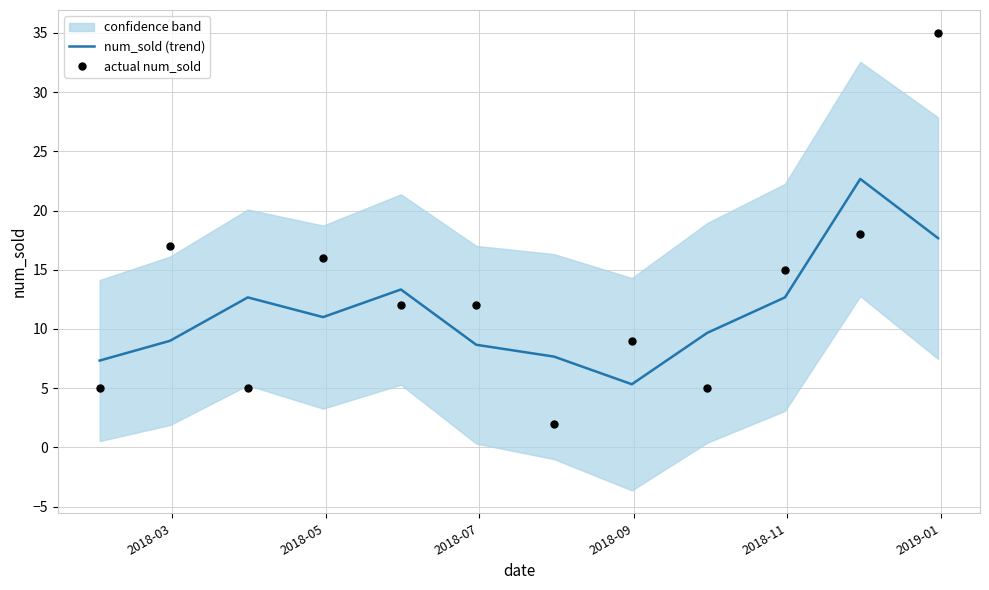

What is the highest value of the num_sold (trend) series?

22.7